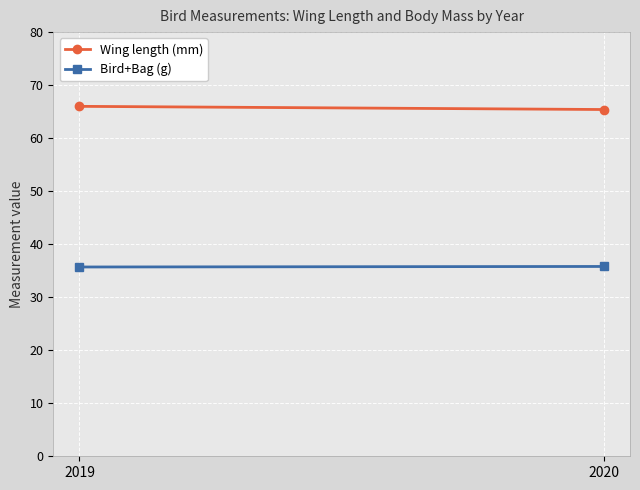

What is the minimum value shown in the chart?

35.7